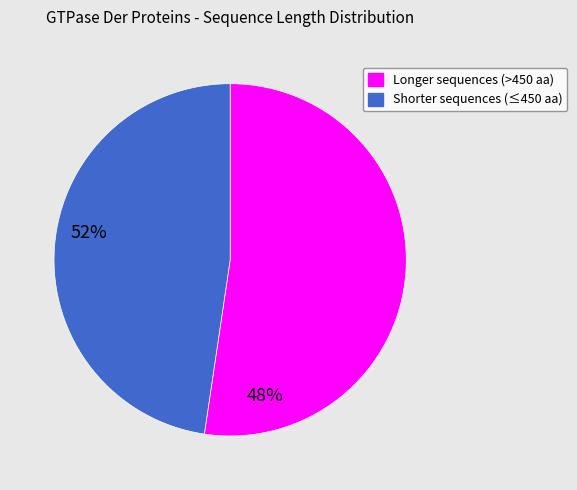

How many slices are in this pie chart?

2